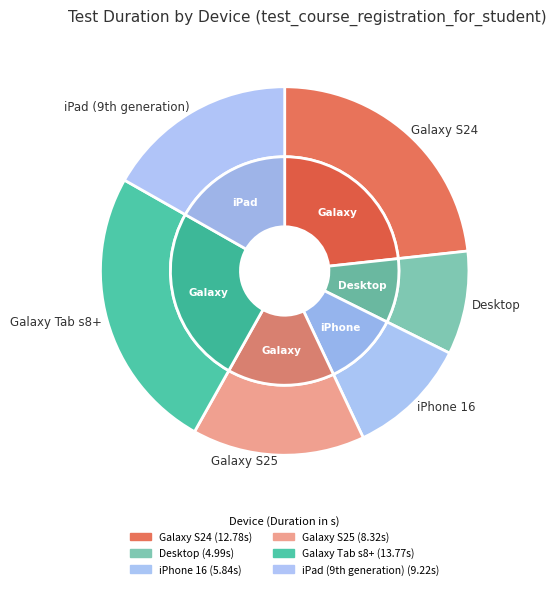

What percentage is the Galaxy Tab s8+ slice, to the nearest percent?

25%